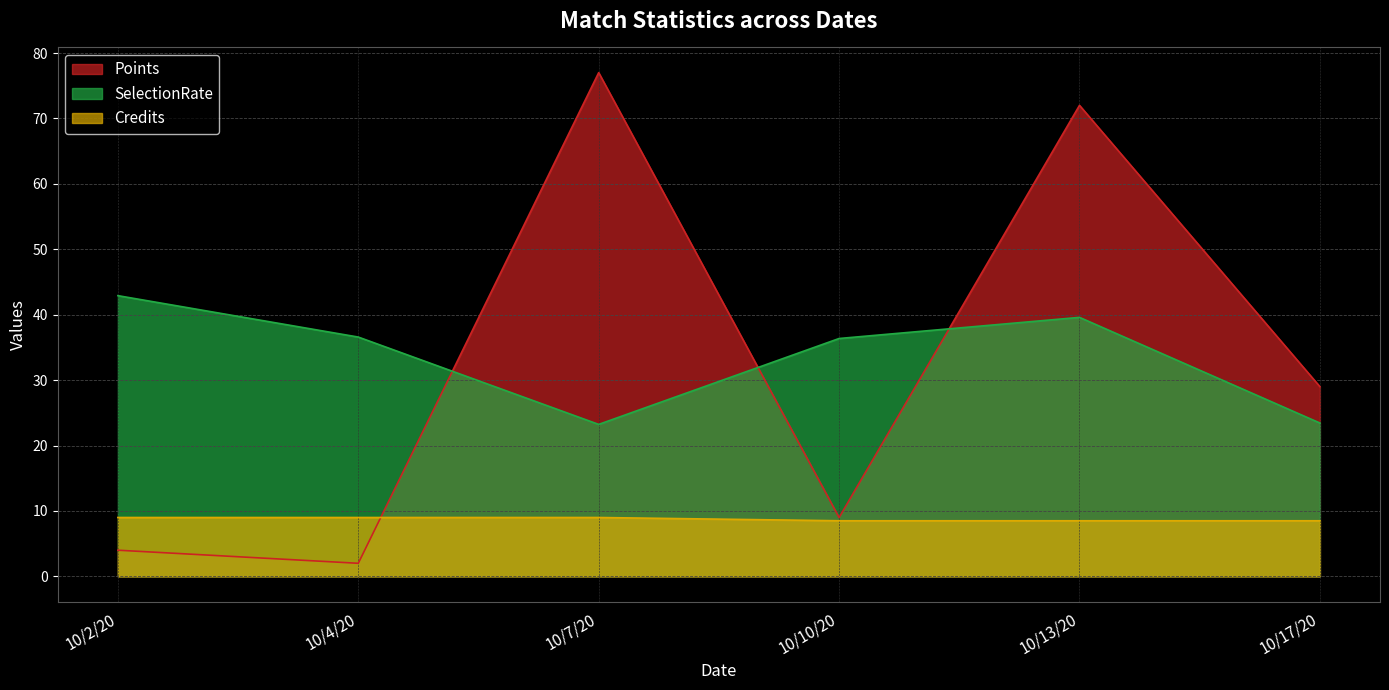

What is the maximum value for SelectionRate?

42.9